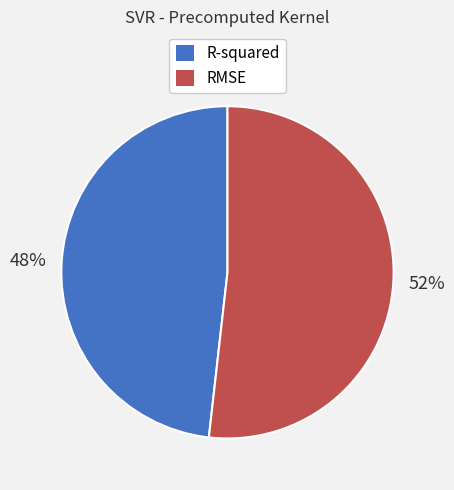

Is the sum of RMSE and R-squared greater than half?

Yes